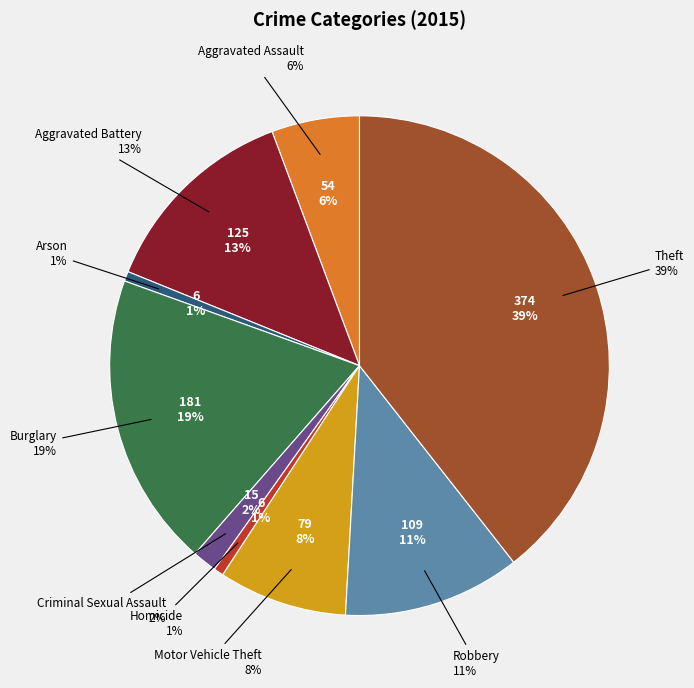

Rank the categories by value from lowest to highest.

Arson, Homicide, Criminal Sexual Assault, Aggravated Assault, Motor Vehicle Theft, Robbery, Aggravated Battery, Burglary, Theft